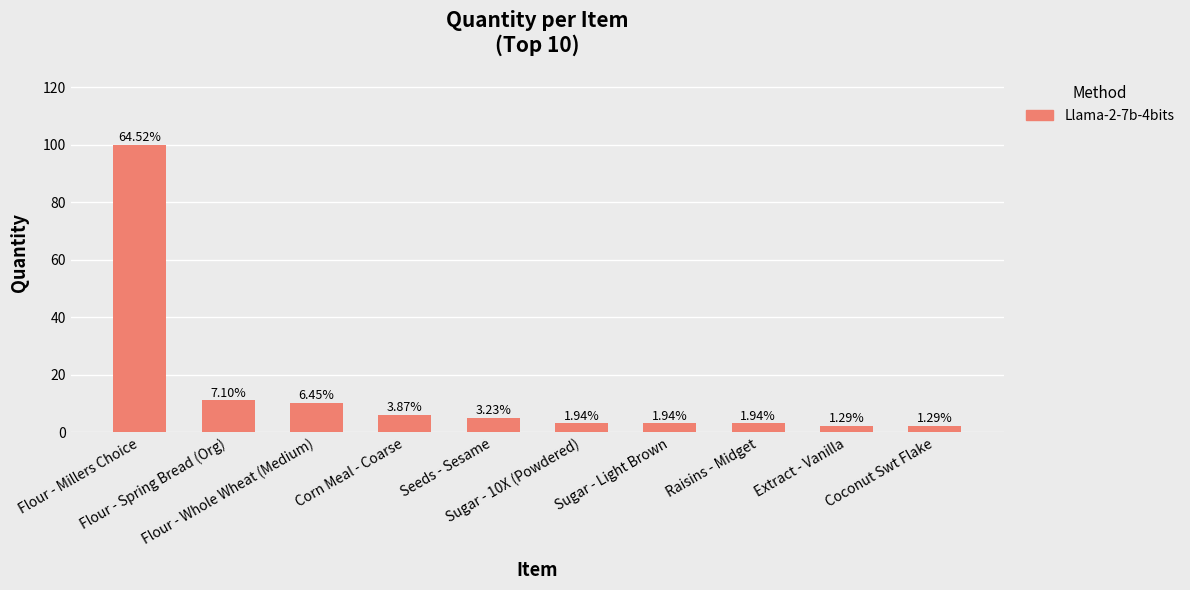

What is the change in value from Flour - Millers Choice to Raisins - Midget?

-97